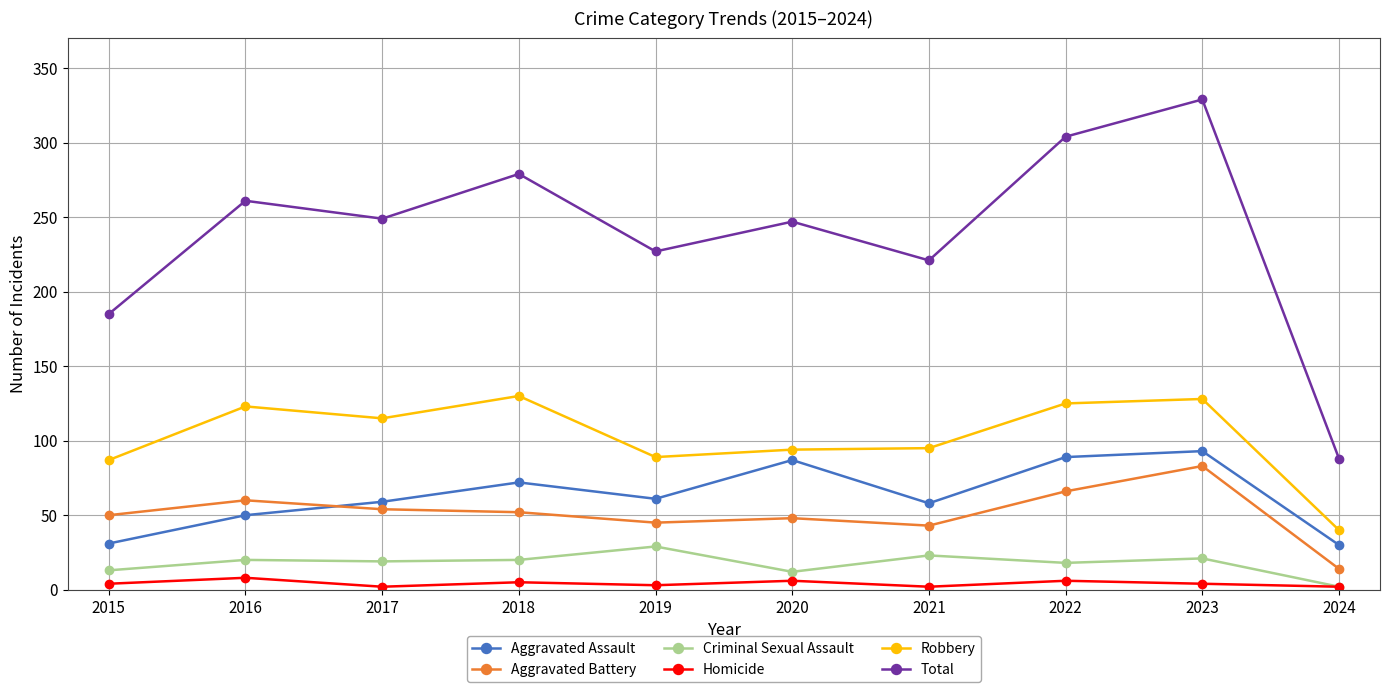

At which category is the sum across all series the highest?

2023